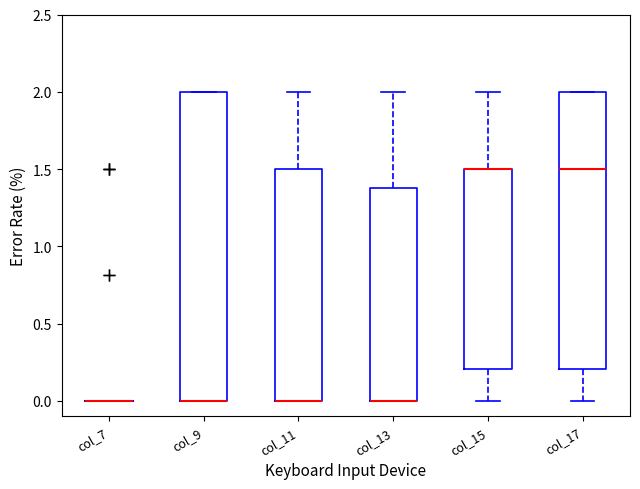

Reading left to right, transcribe this box plot: for each box, give where its median line is, the range the box spans, and where its two whiskers end, as read against the y-axis. The values are not printed on the chart, so give them approximately, as read against the axis.

col_7: box collapsed to a line at 0.0, whiskers 0.0 to 0.0
col_9: median 0.0 (drawn on the box's lower edge), box 0.0 to 2.0, whiskers 0.0 to 2.0
col_11: median 0.0 (drawn on the box's lower edge), box 0.0 to 1.5, whiskers 0.0 to 2.0
col_13: median 0.0 (drawn on the box's lower edge), box 0.0 to 1.4, whiskers 0.0 to 2.0
col_15: median 1.5 (drawn on the box's upper edge), box 0.2 to 1.5, whiskers 0.0 to 2.0
col_17: median 1.5, box 0.2 to 2.0, whiskers 0.0 to 2.0